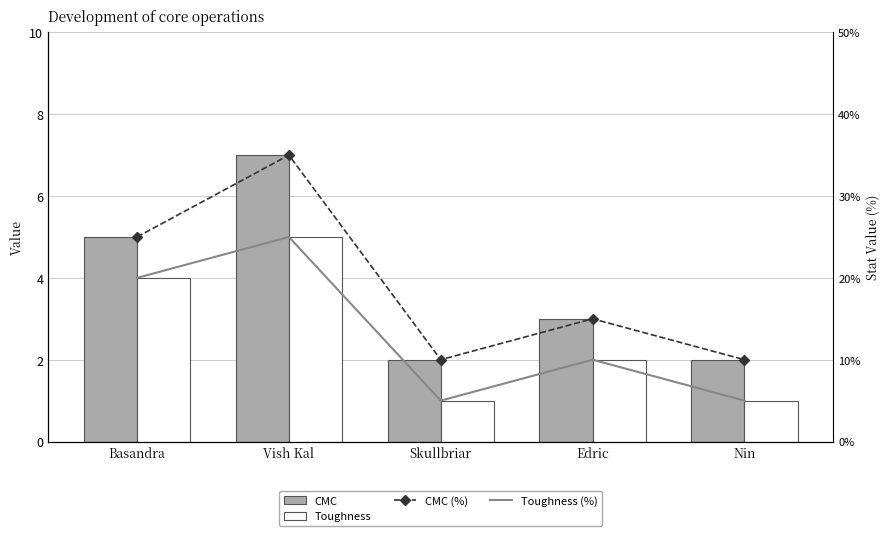

Count the Toughness (%) values in the range 1 to 4.

4